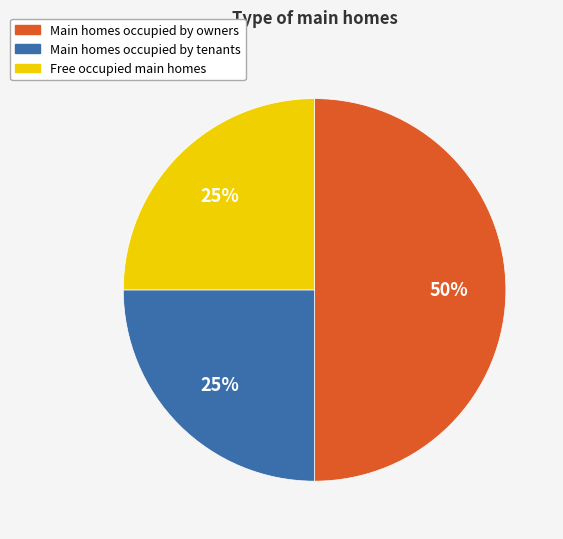

How many segments does this pie chart have?

3